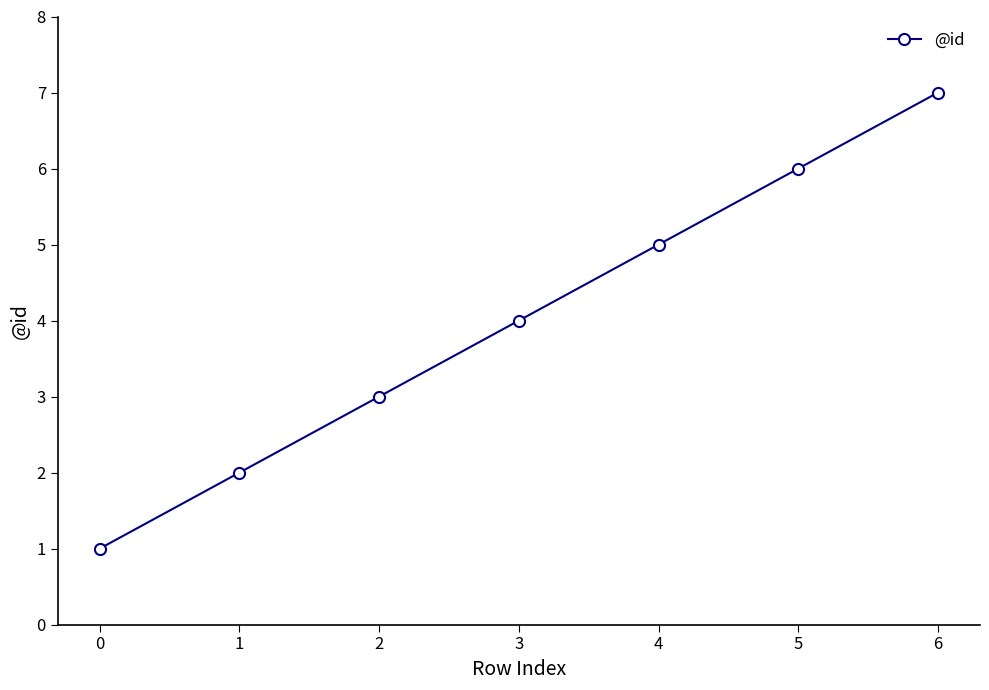

The value at 3 is 8. True or false?

False